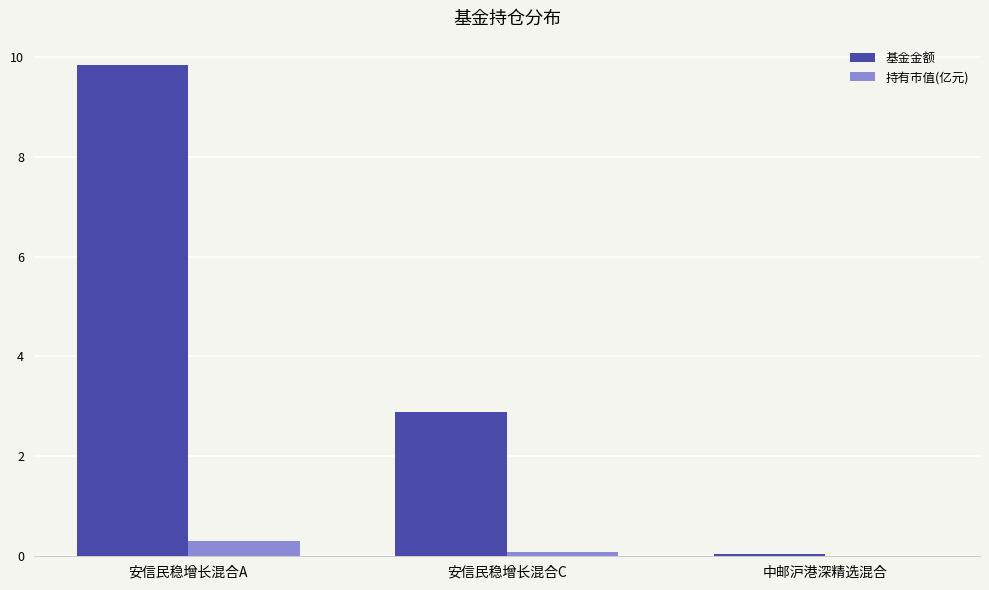

How many data points in 基金金额 are above 2?

2